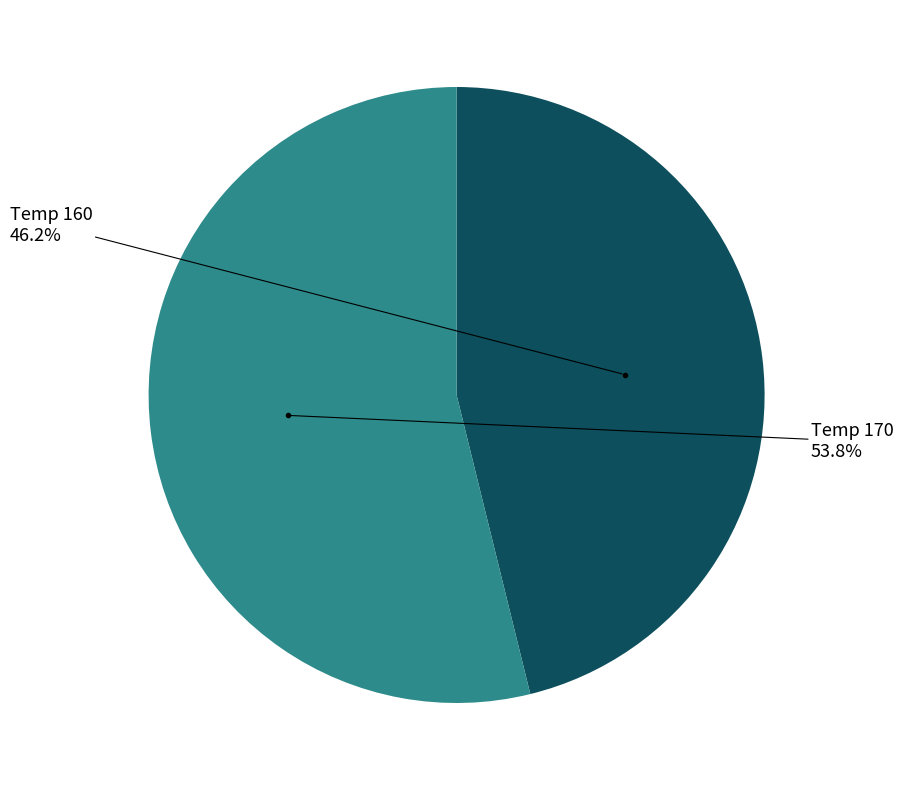

How many segments does this pie chart have?

2